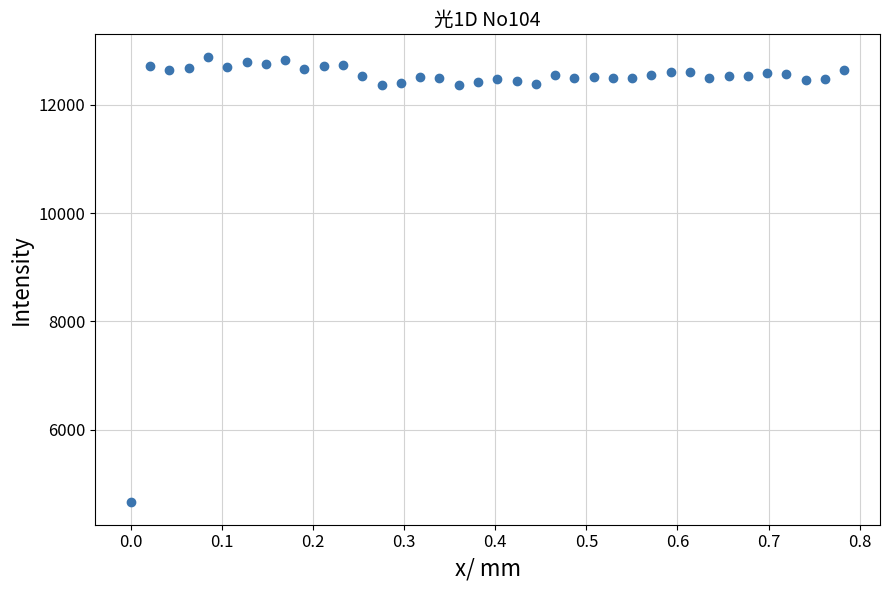

What is the range of Y values (max minus min)?

8225.8